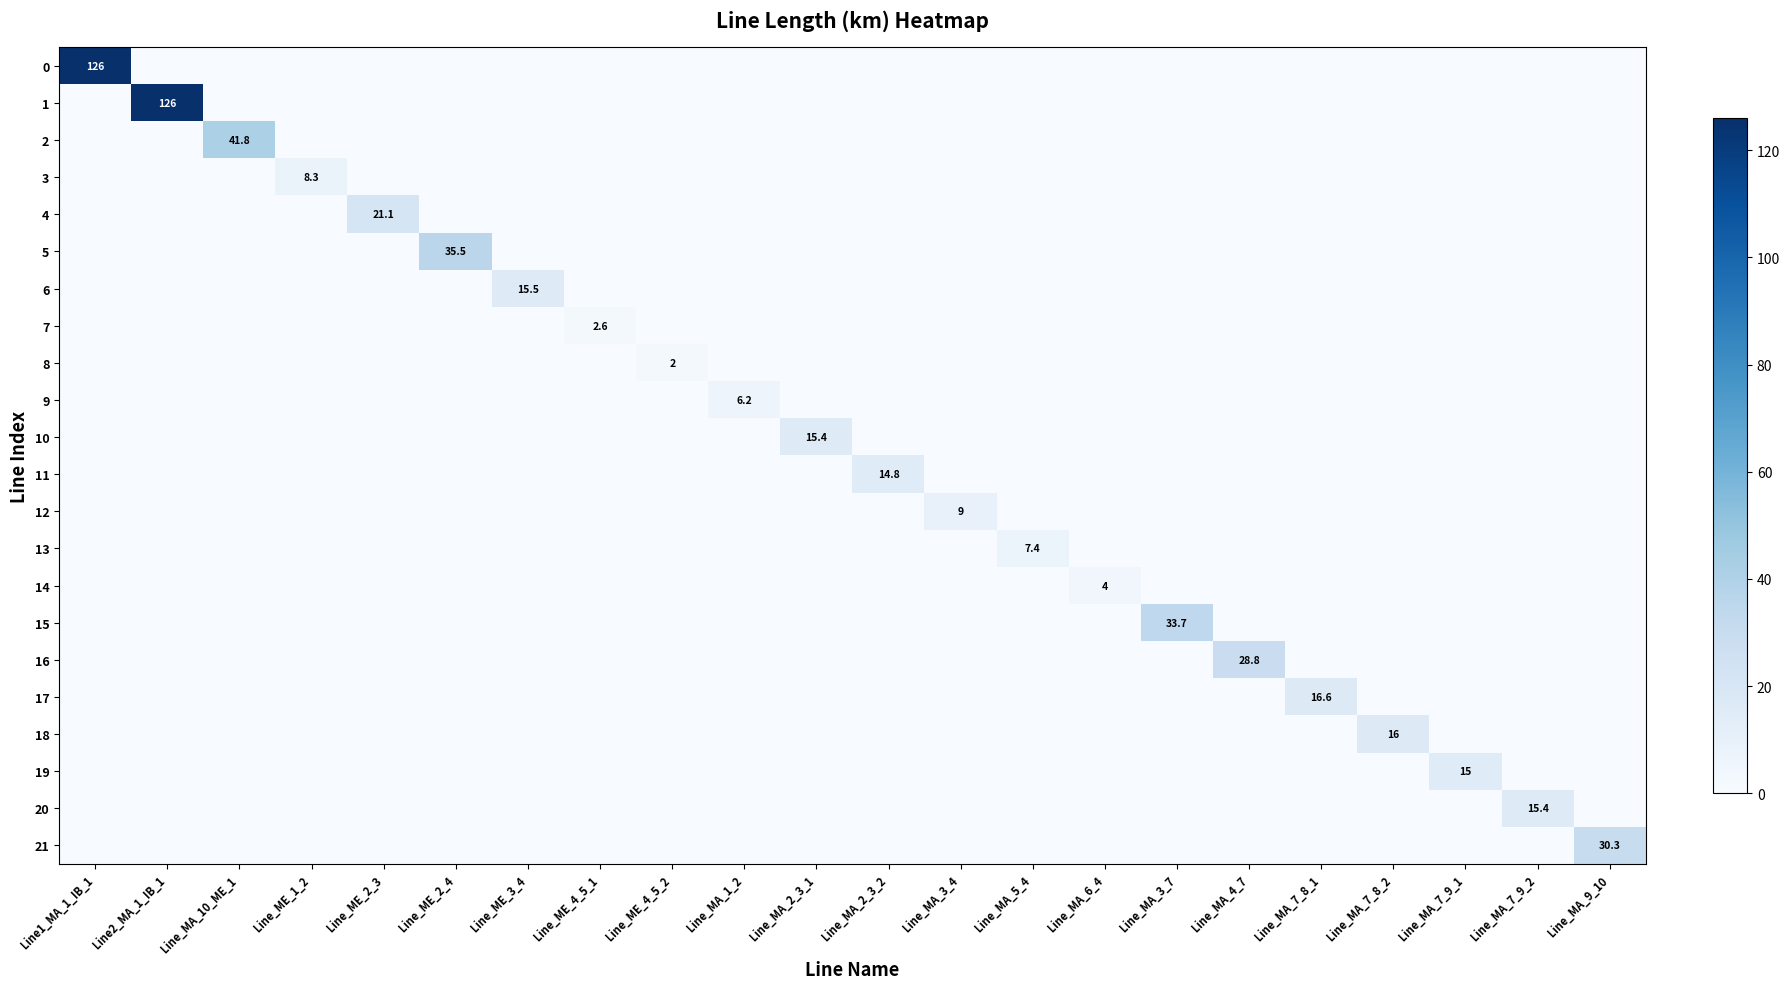

True or false: 0 has a value of 75.2 at Line1_MA_1_IB_1.

False